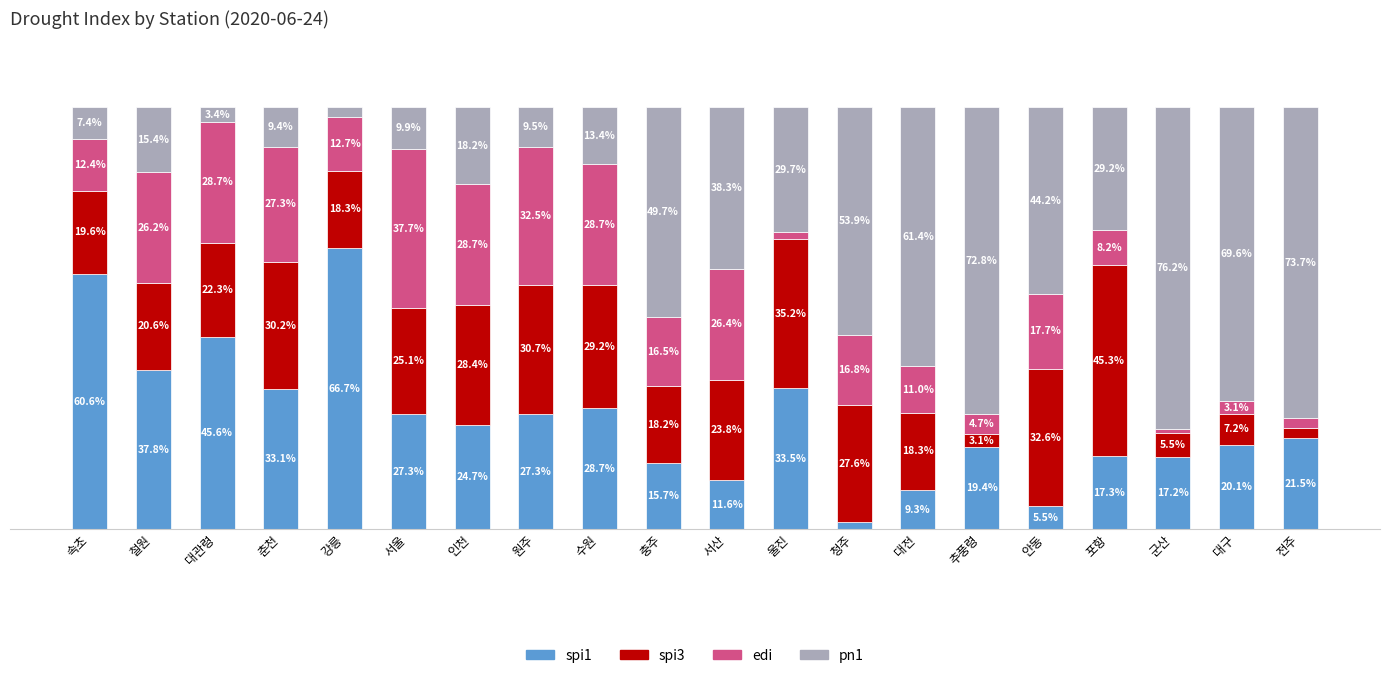

At which label does spi1 reach its minimum?

청주